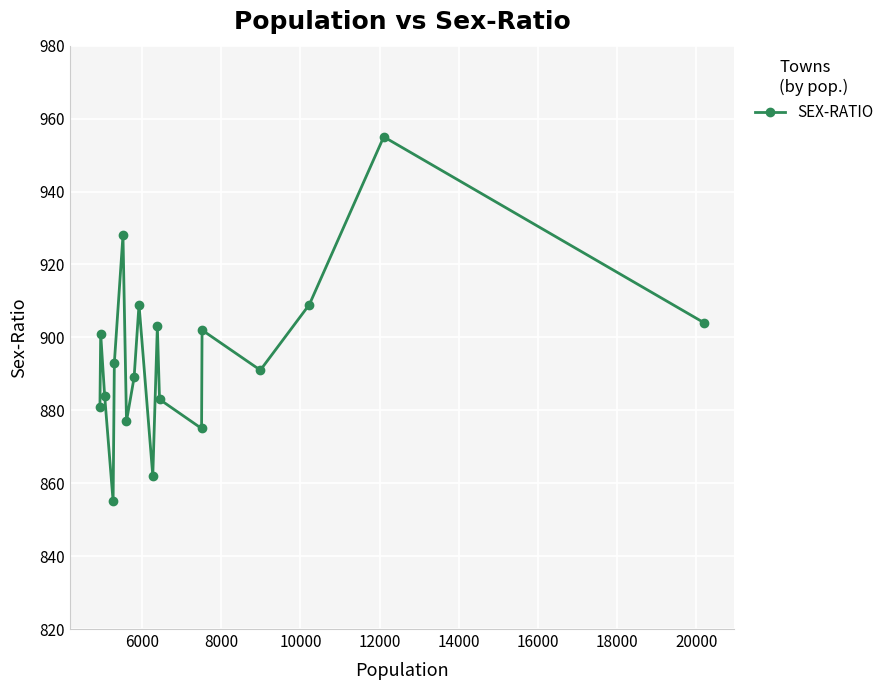

What is the difference between the maximum and minimum values?

100